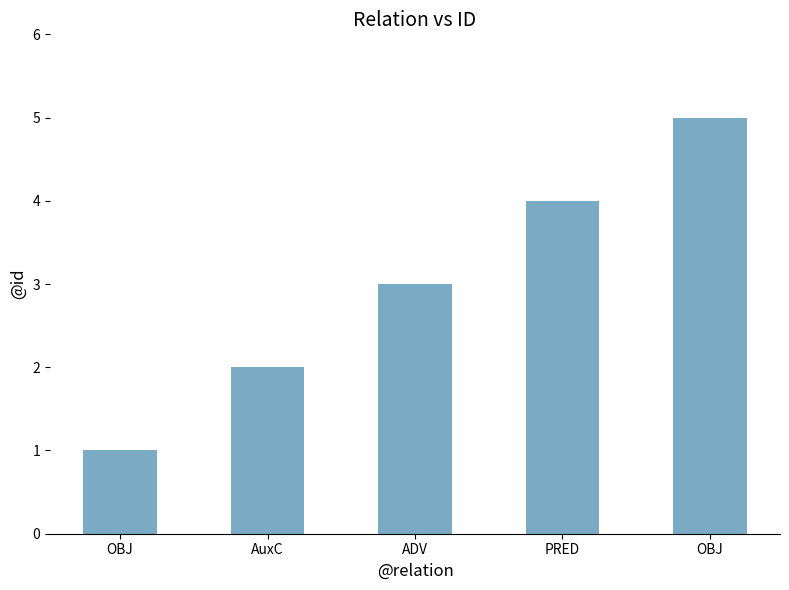

How many distinct data groups are displayed?

1